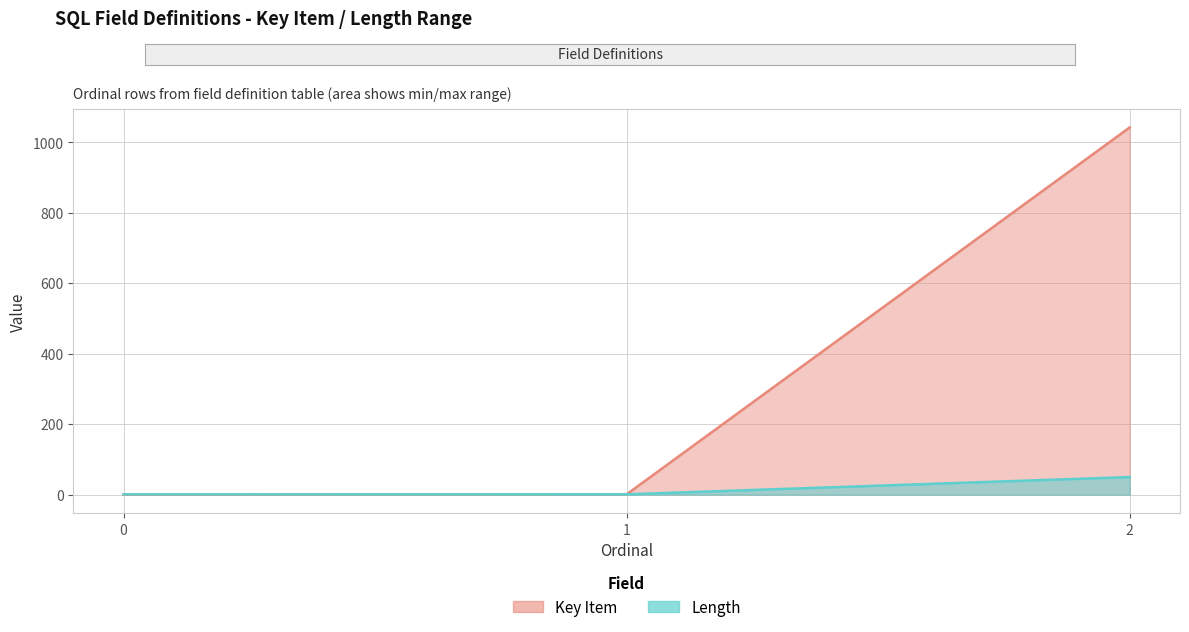

At which label does Length reach its peak?

2